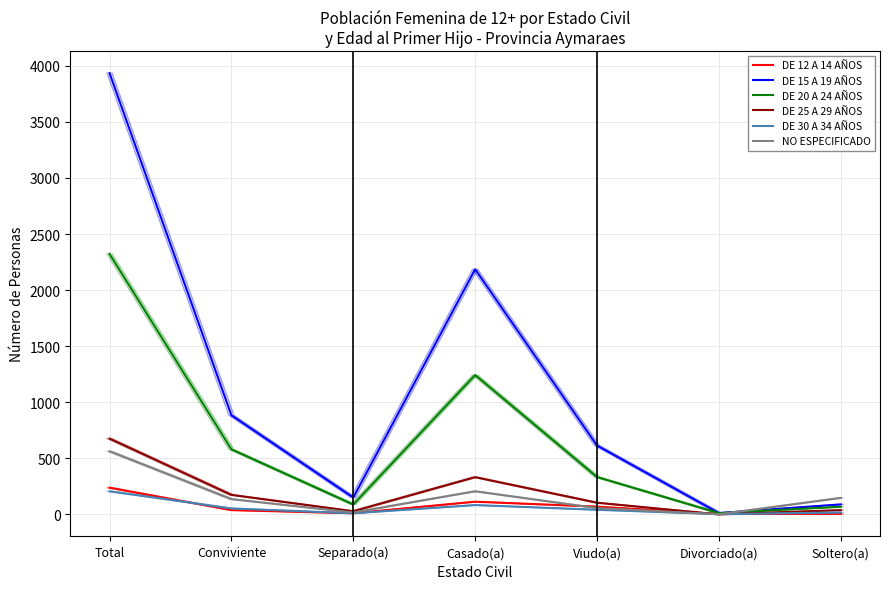

Reading left to right, extract all data points from this chart.

DE 12 A 14 AÑOS: Total=238	Conviviente=38	Separado(a)=10	Casado(a)=113	Viudo(a)=69	Divorciado(a)=3	Soltero(a)=5
DE 15 A 19 AÑOS: Total=3935	Conviviente=884	Separado(a)=150	Casado(a)=2186	Viudo(a)=614	Divorciado(a)=12	Soltero(a)=89
DE 20 A 24 AÑOS: Total=2323	Conviviente=580	Separado(a)=88	Casado(a)=1243	Viudo(a)=333	Divorciado(a)=11	Soltero(a)=68
DE 25 A 29 AÑOS: Total=676	Conviviente=174	Separado(a)=28	Casado(a)=332	Viudo(a)=104	Divorciado(a)=0	Soltero(a)=38
DE 30 A 34 AÑOS: Total=206	Conviviente=53	Separado(a)=10	Casado(a)=83	Viudo(a)=41	Divorciado(a)=2	Soltero(a)=17
NO ESPECIFICADO: Total=563	Conviviente=136	Separado(a)=17	Casado(a)=206	Viudo(a)=56	Divorciado(a)=1	Soltero(a)=147